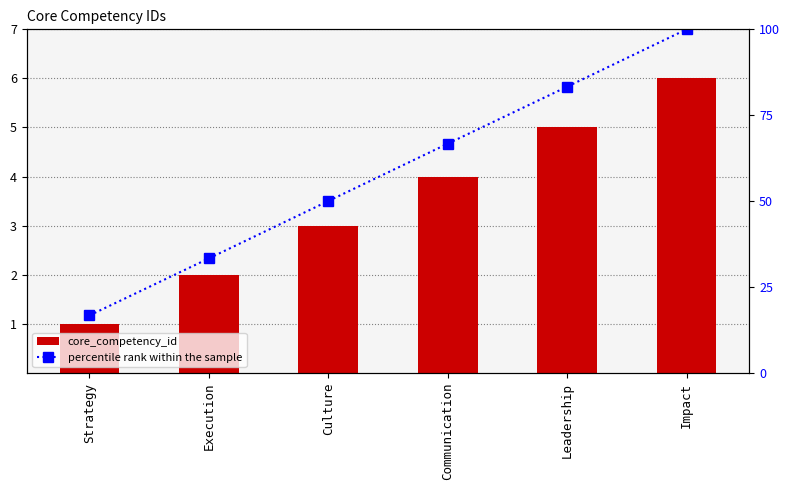

What is the total value across all series at Leadership?

88.3